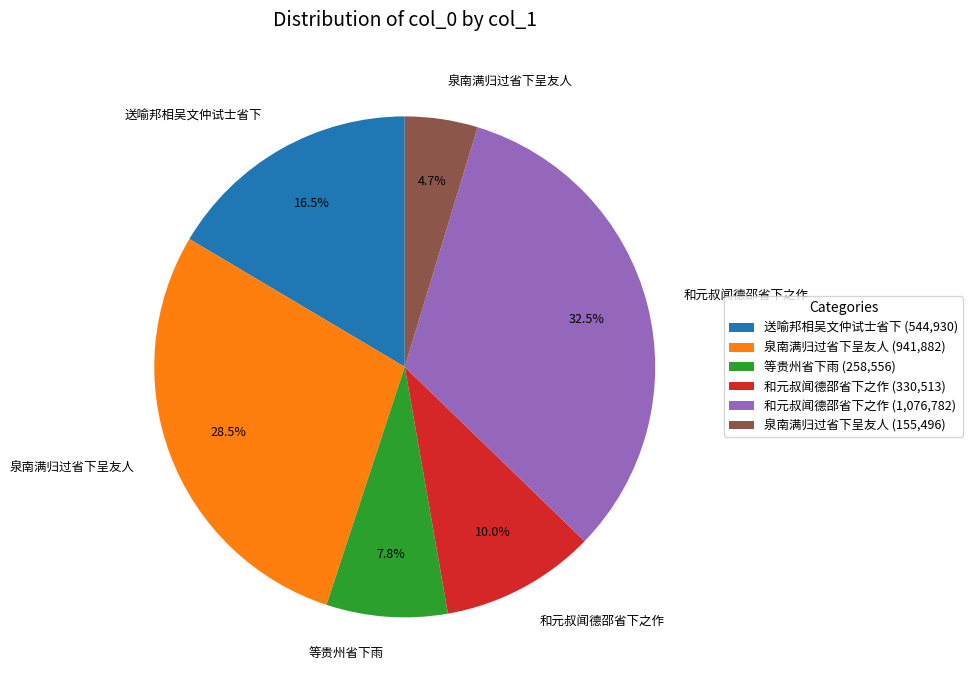

Which slice is the smallest?

泉南满归过省下呈友人 (155,496)